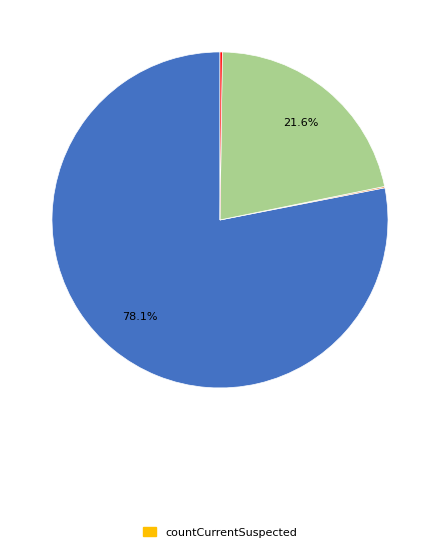

Is there any slice that represents more than half of the pie?

Yes